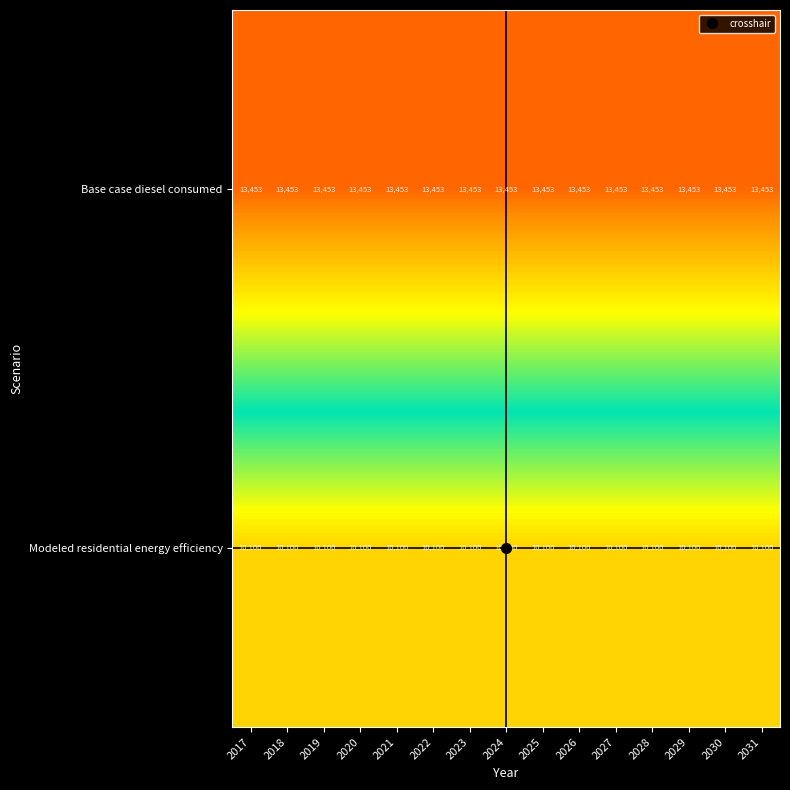

Read the Modeled residential energy efficiency value at 2022.

10100